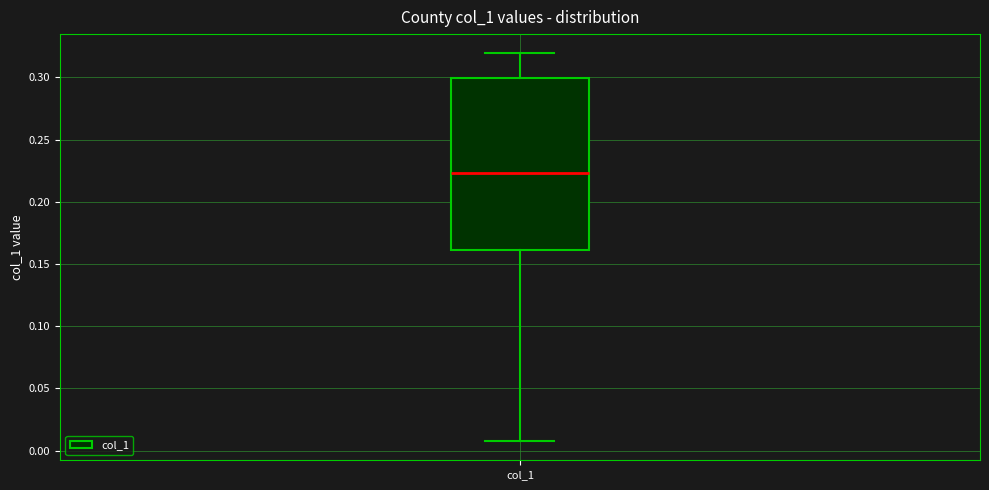

Where is the lower edge of the box for col_1 on the y-axis? The values are not printed on the chart, so give them approximately, as read against the axis.

0.160